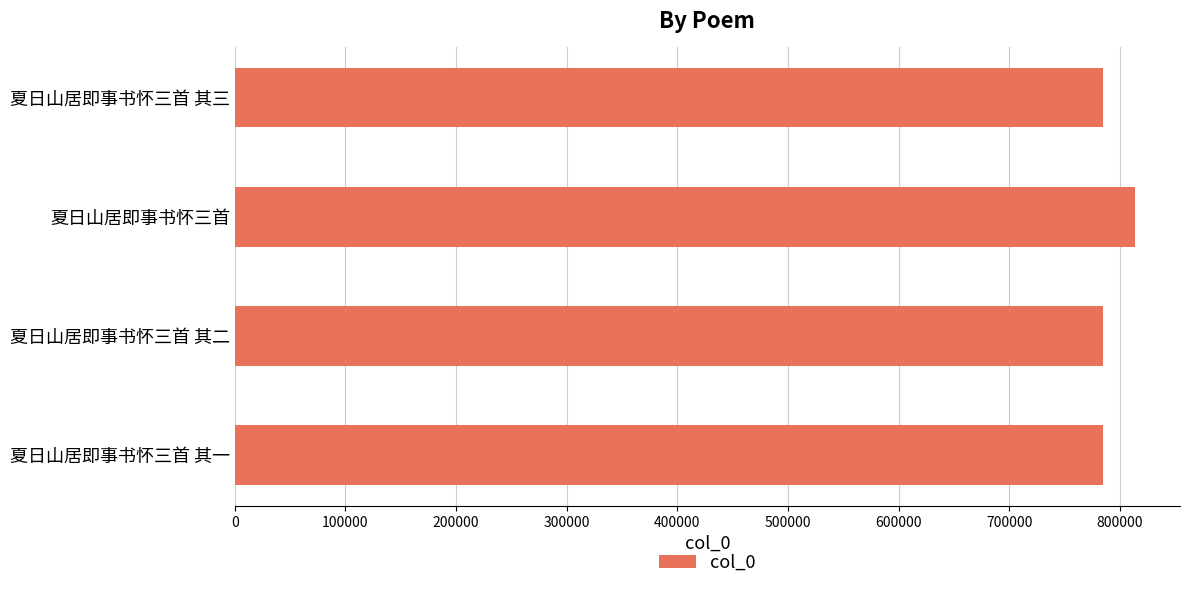

What is the smallest value displayed?

784400